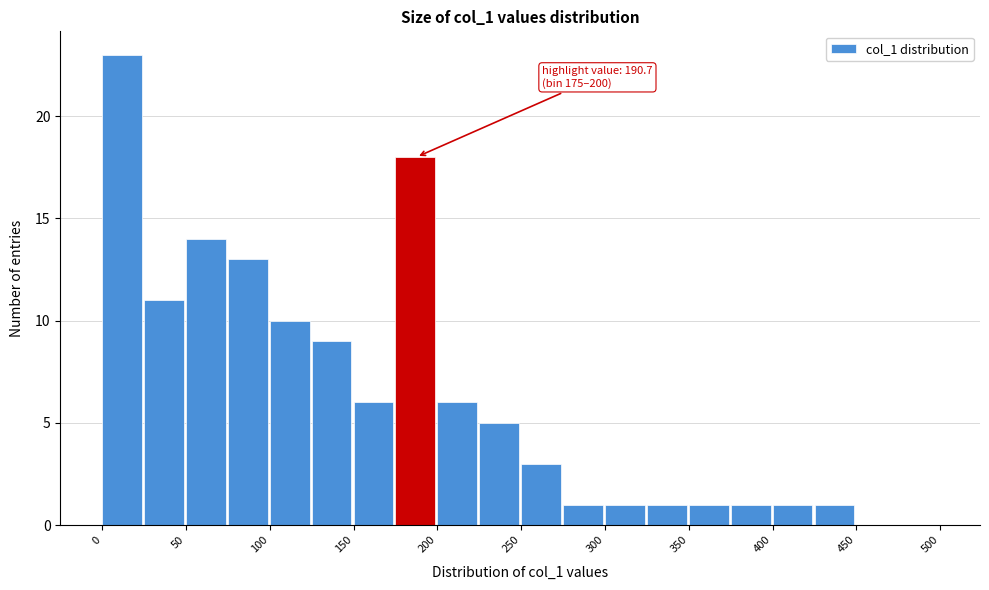

Over which range of the x-axis is the bar tallest?

0 to 25